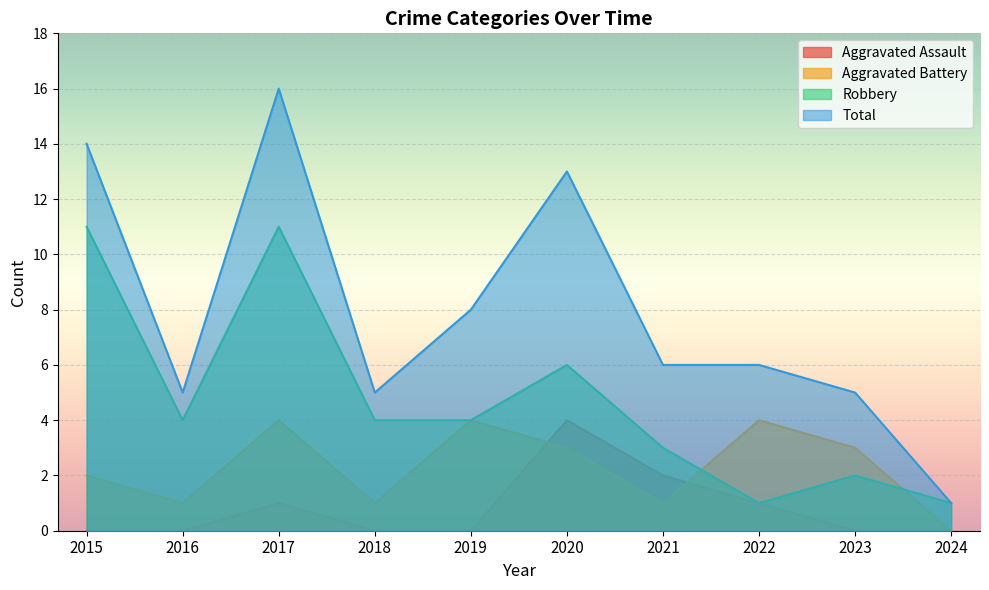

What are all the series names shown in the legend?

Aggravated Assault, Aggravated Battery, Robbery, Total